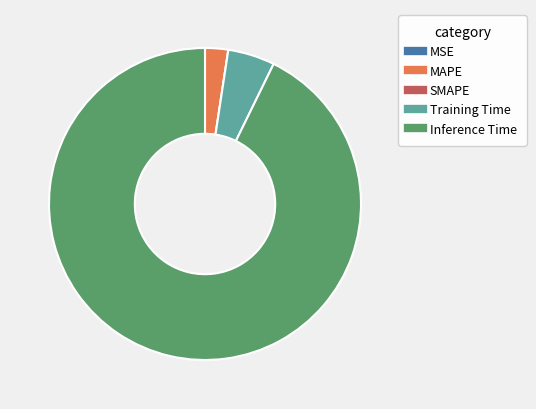

Which category accounts for the majority?

Inference Time